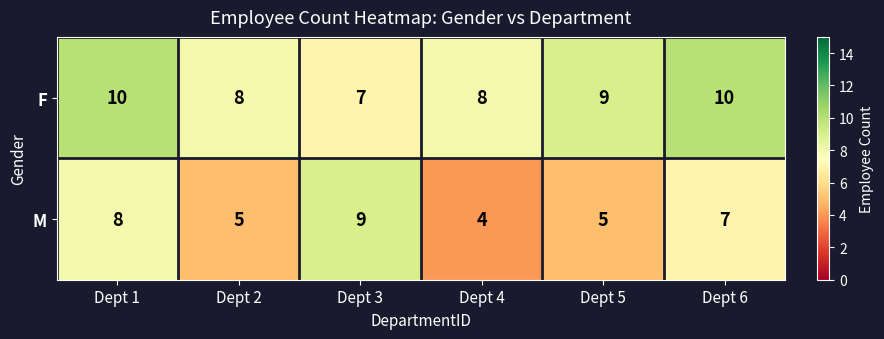

Which series has the largest total across all categories?

F